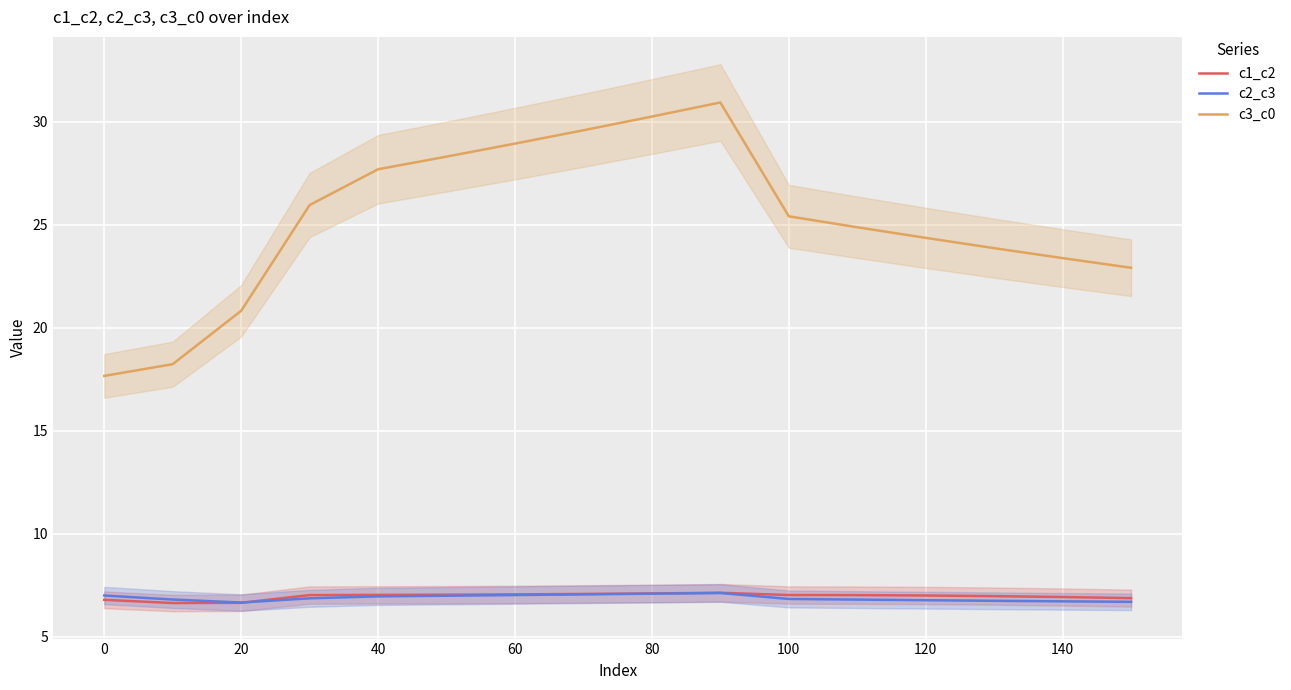

What is the difference between the second highest and minimum values in the c1_c2 series?

0.5